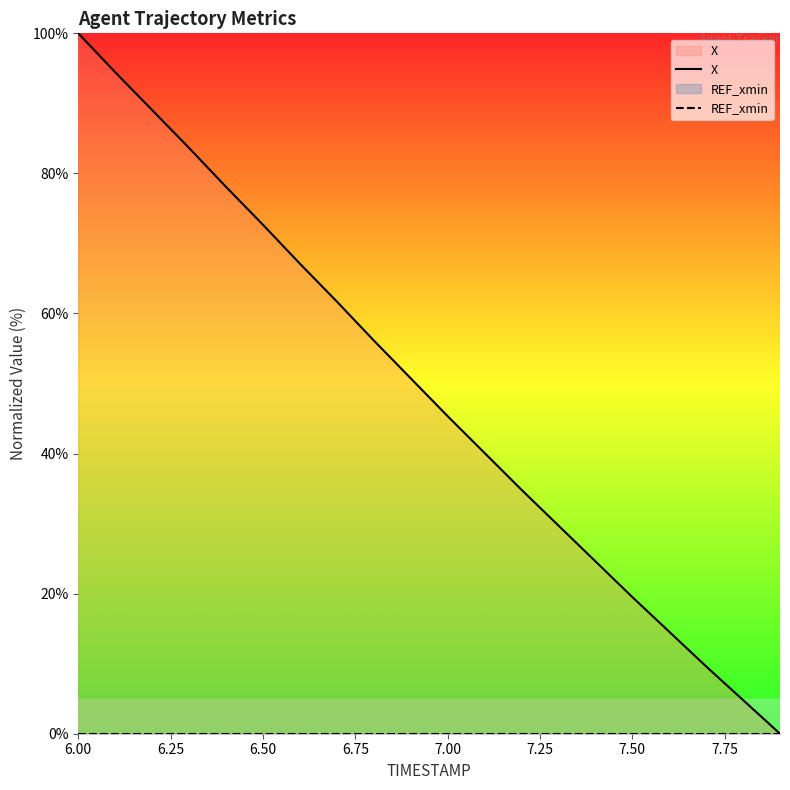

What are all the series names shown in the legend?

X, REF_xmin